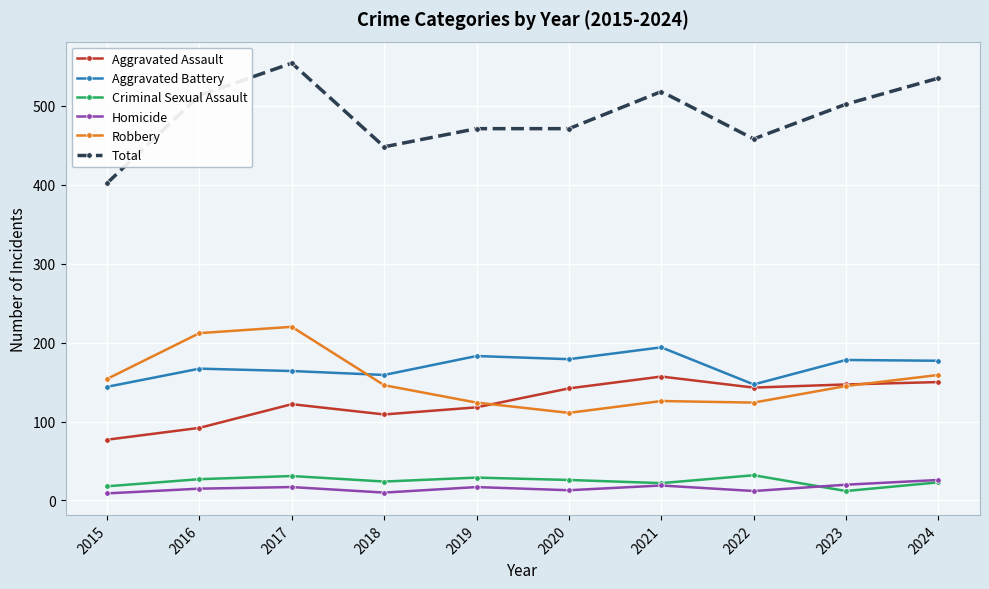

Which label corresponds to the largest value in the chart?

2017